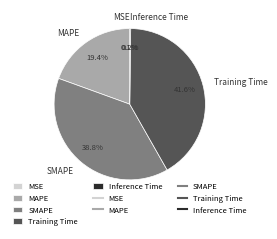

Which category has the biggest portion of the pie?

Training Time